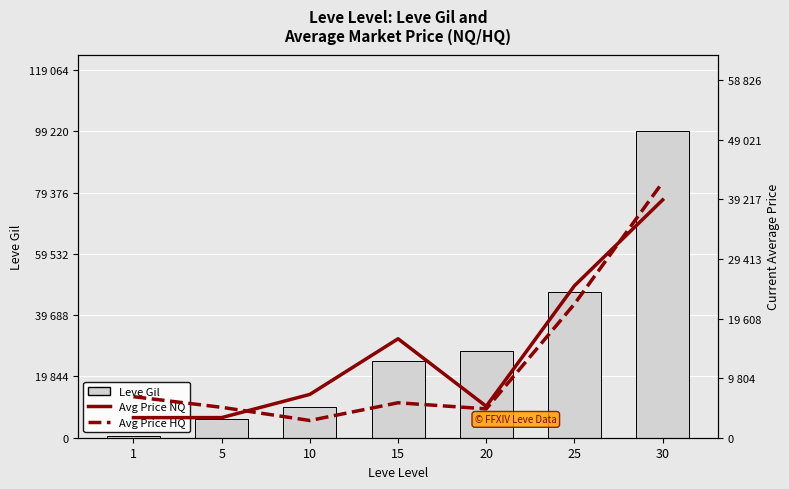

Between 1 and 5, which series saw the biggest shift?

Leve Gil